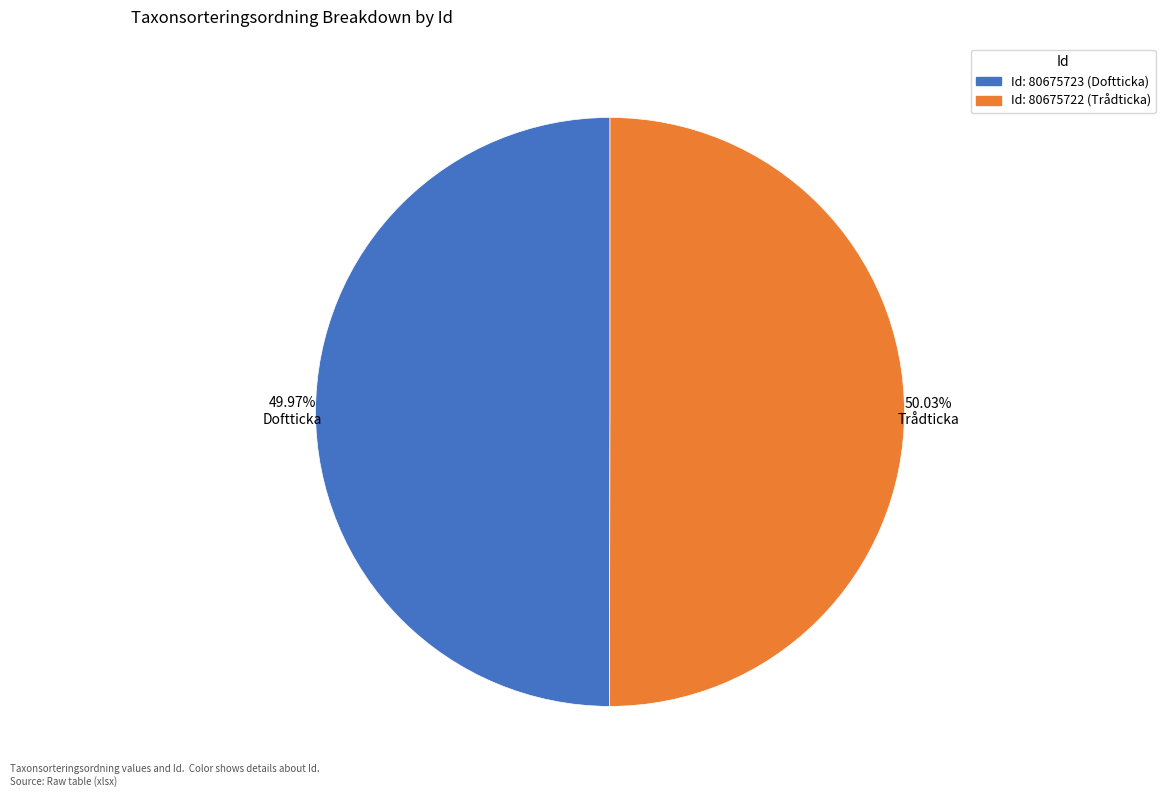

Combined, do 49.97% Doftticka and 50.03% Trådticka account for over 50%?

Yes